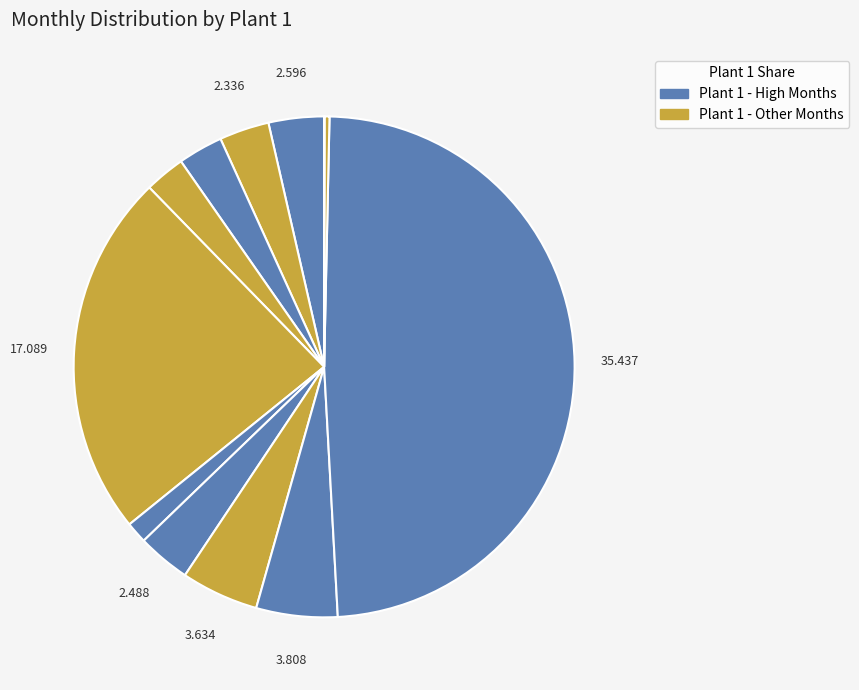

To the nearest percent, what is the difference between the largest and smallest slice percentages?

49%